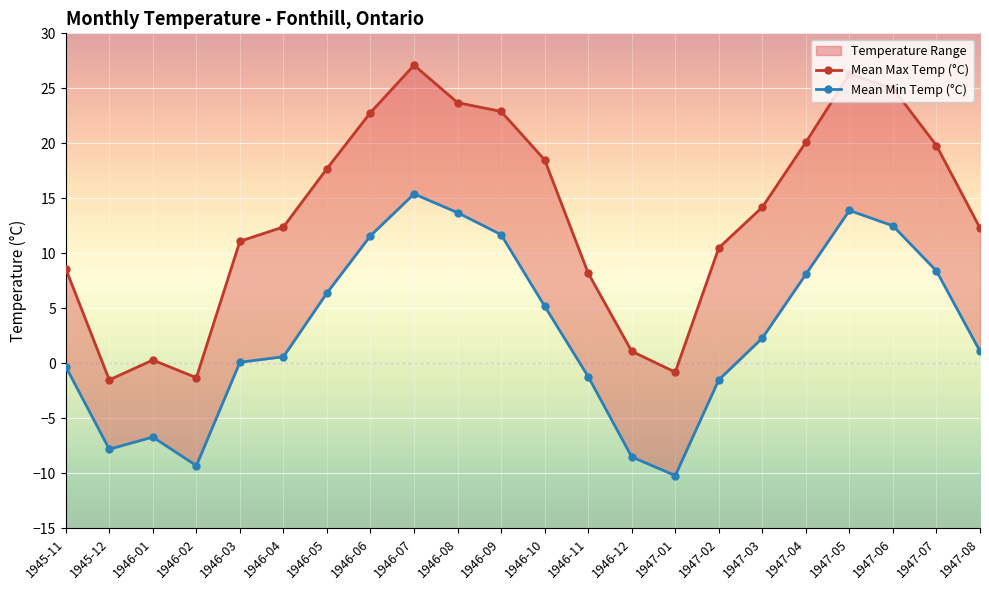

Reading left to right, extract all data points from this chart.

Mean Max Temp (°C): 1945-11=8.6	1945-12=-1.5	1946-01=0.3	1946-02=-1.3	1946-03=11.1	1946-04=12.4	1946-05=17.7	1946-06=22.8	1946-07=27.1	1946-08=23.7	1946-09=22.9	1946-10=18.5	1946-11=8.2	1946-12=1.1	1947-01=-0.8	1947-02=10.5	1947-03=14.2	1947-04=20.1	1947-05=26.3	1947-06=25.0	1947-07=19.8	1947-08=12.3
Mean Min Temp (°C): 1945-11=-0.3	1945-12=-7.8	1946-01=-6.7	1946-02=-9.3	1946-03=0.1	1946-04=0.6	1946-05=6.4	1946-06=11.6	1946-07=15.4	1946-08=13.7	1946-09=11.7	1946-10=5.2	1946-11=-1.2	1946-12=-8.5	1947-01=-10.2	1947-02=-1.5	1947-03=2.3	1947-04=8.1	1947-05=13.9	1947-06=12.5	1947-07=8.4	1947-08=1.1